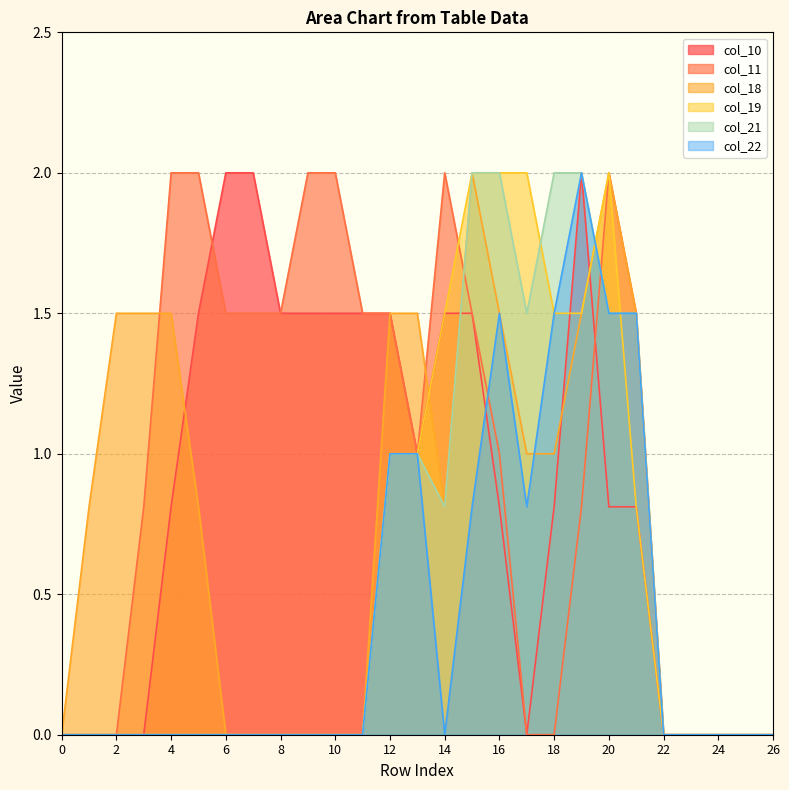

At 24, list the series in order from largest to smallest.

col_10, col_11, col_18, col_19, col_21, col_22